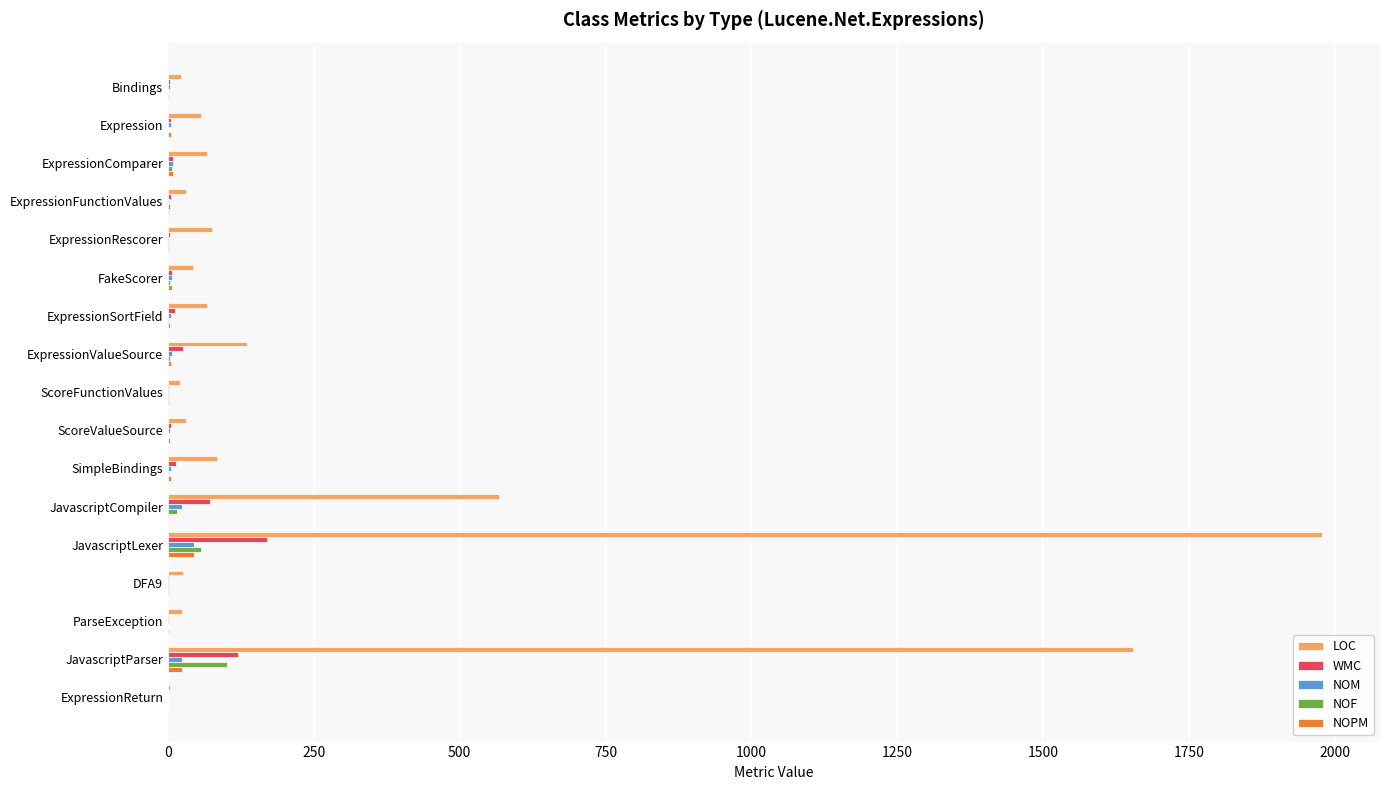

Where is LOC nearest to the value 991?

JavascriptCompiler